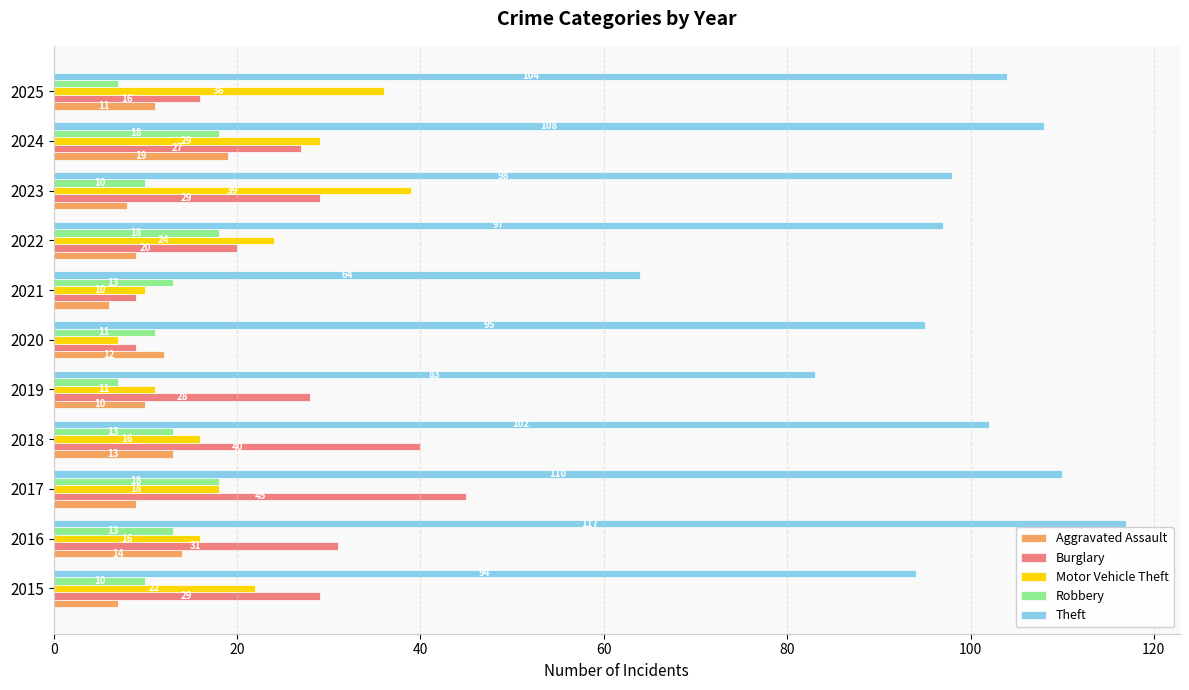

Is it true that Motor Vehicle Theft equals 7 at 2020?

True